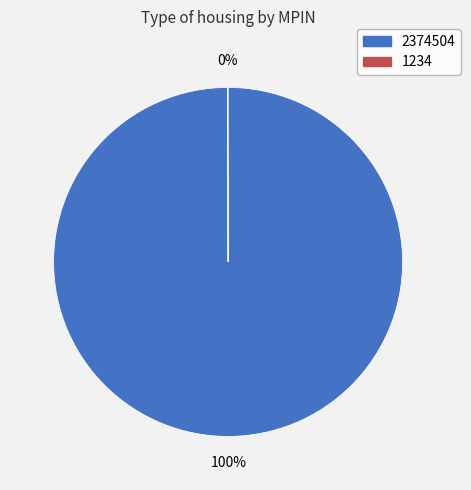

Which category has the biggest portion of the pie?

2374504